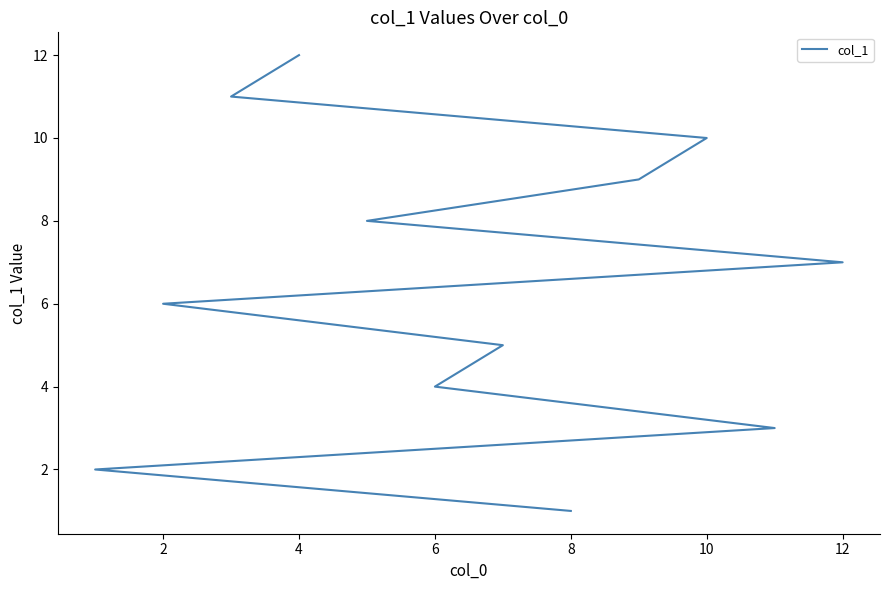

Count the number of values greater than 7.

5